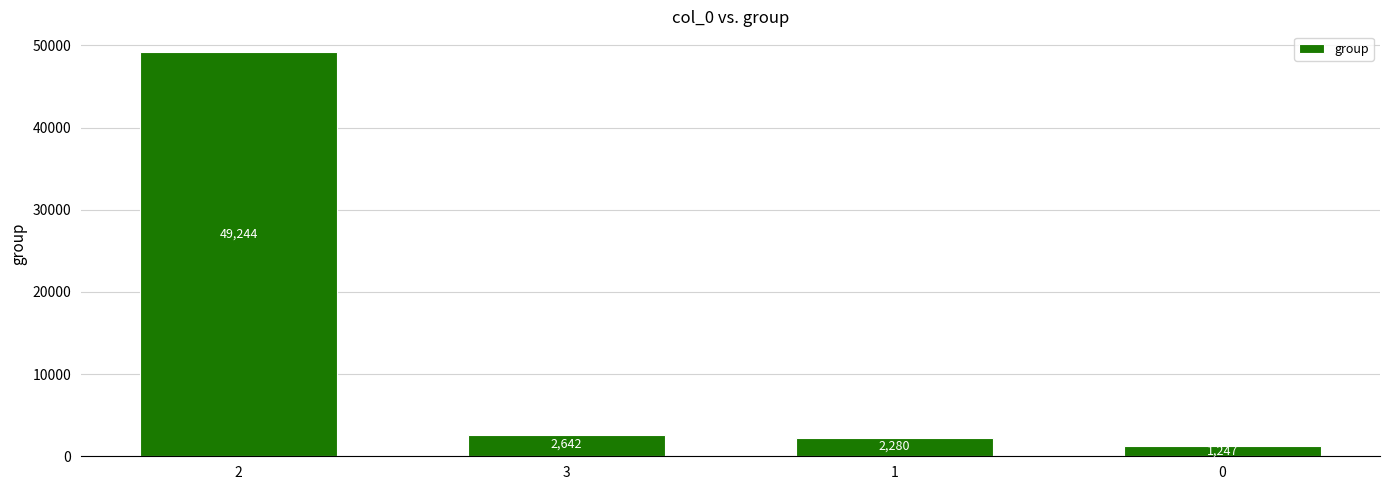

The value at 3 is 4456. True or false?

False